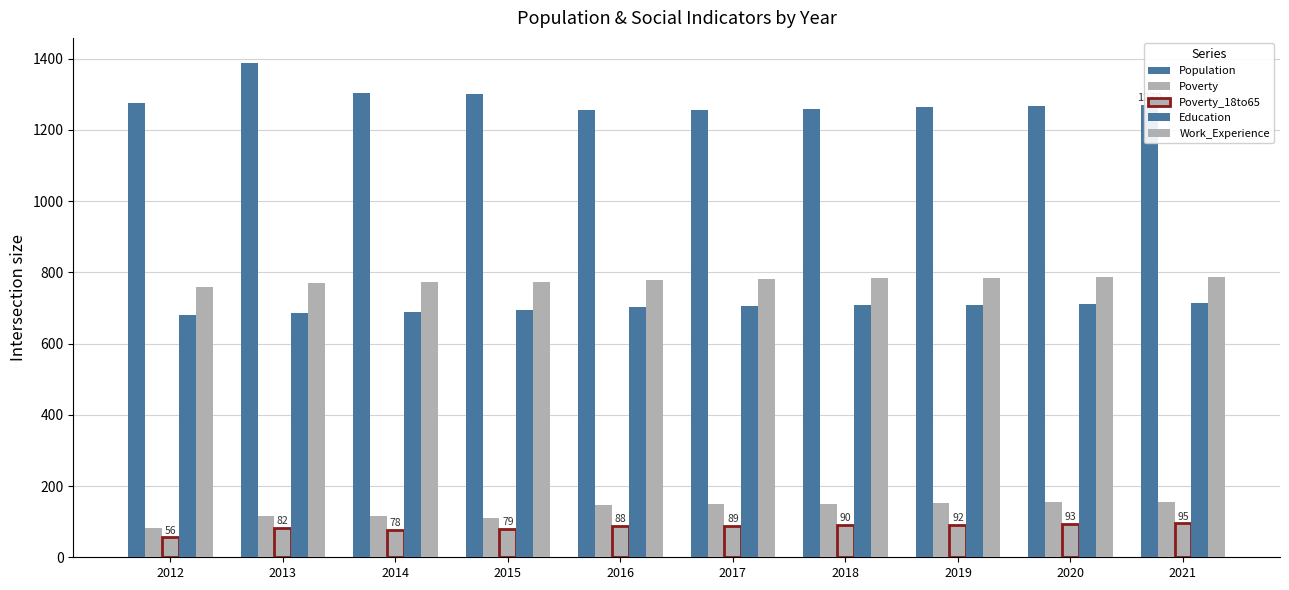

What is the highest value of the Work_Experience series?

788